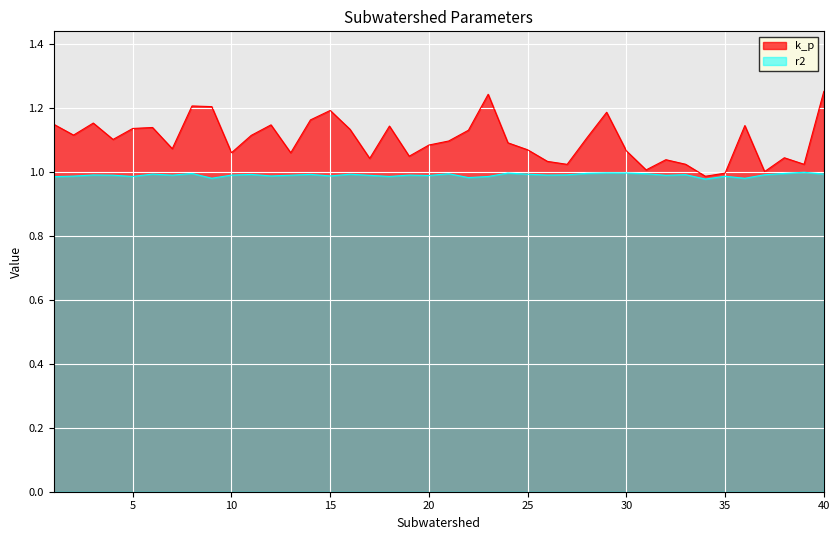

What is the total value across all series at 30?

2.1